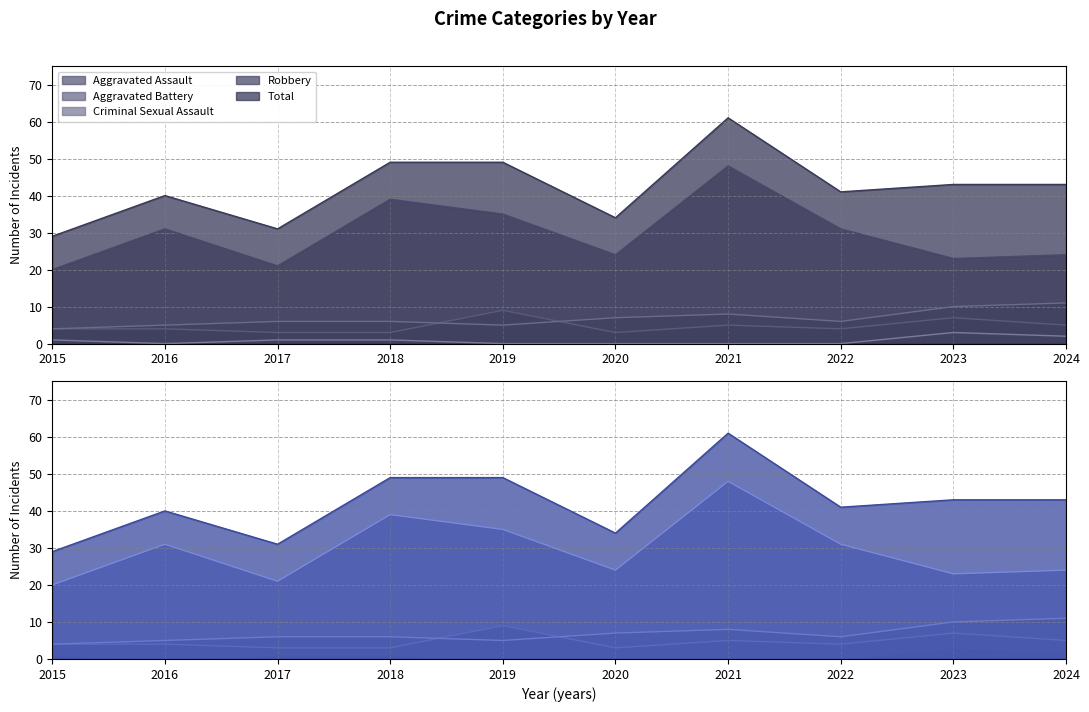

Reading right to left, what are all the values shown in this chart?

Aggravated Assault: 2024=5	2023=7	2022=4	2021=5	2020=3	2019=9	2018=3	2017=3	2016=4	2015=4
Aggravated Battery: 2024=11	2023=10	2022=6	2021=8	2020=7	2019=5	2018=6	2017=6	2016=5	2015=4
Criminal Sexual Assault: 2024=2	2023=3	2022=0	2021=0	2020=0	2019=0	2018=1	2017=1	2016=0	2015=1
Robbery: 2024=24	2023=23	2022=31	2021=48	2020=24	2019=35	2018=39	2017=21	2016=31	2015=20
Total: 2024=43	2023=43	2022=41	2021=61	2020=34	2019=49	2018=49	2017=31	2016=40	2015=29